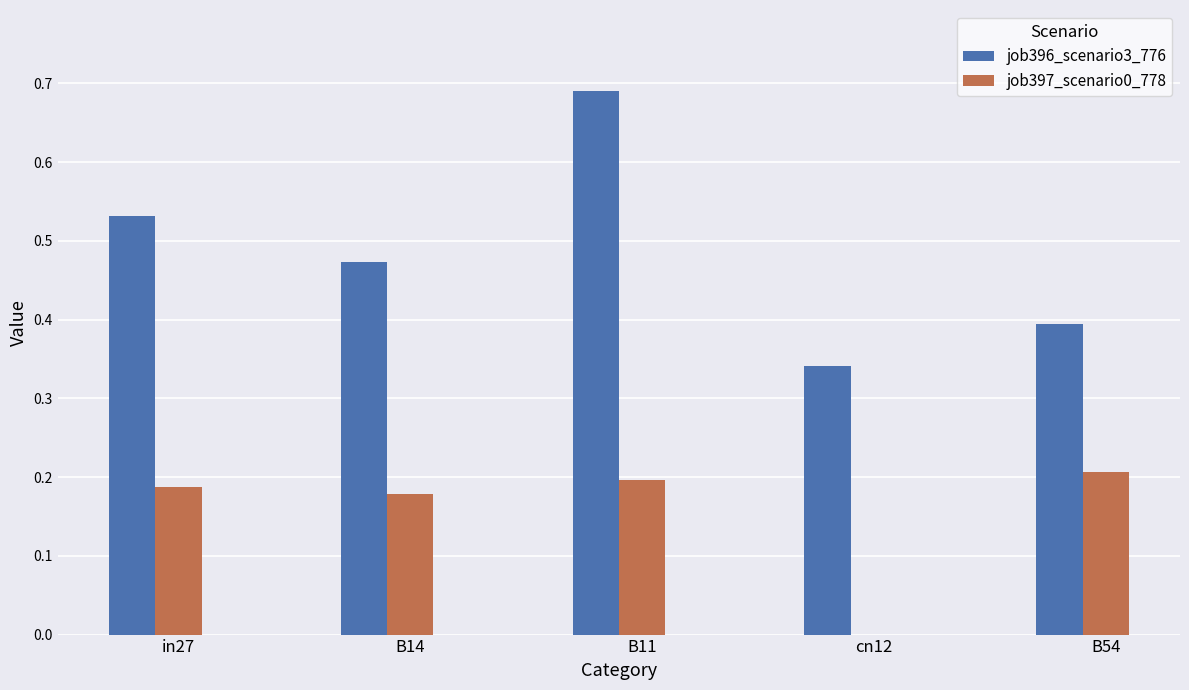

The job396_scenario3_776 series shows 0.1 at cn12. True or false?

False